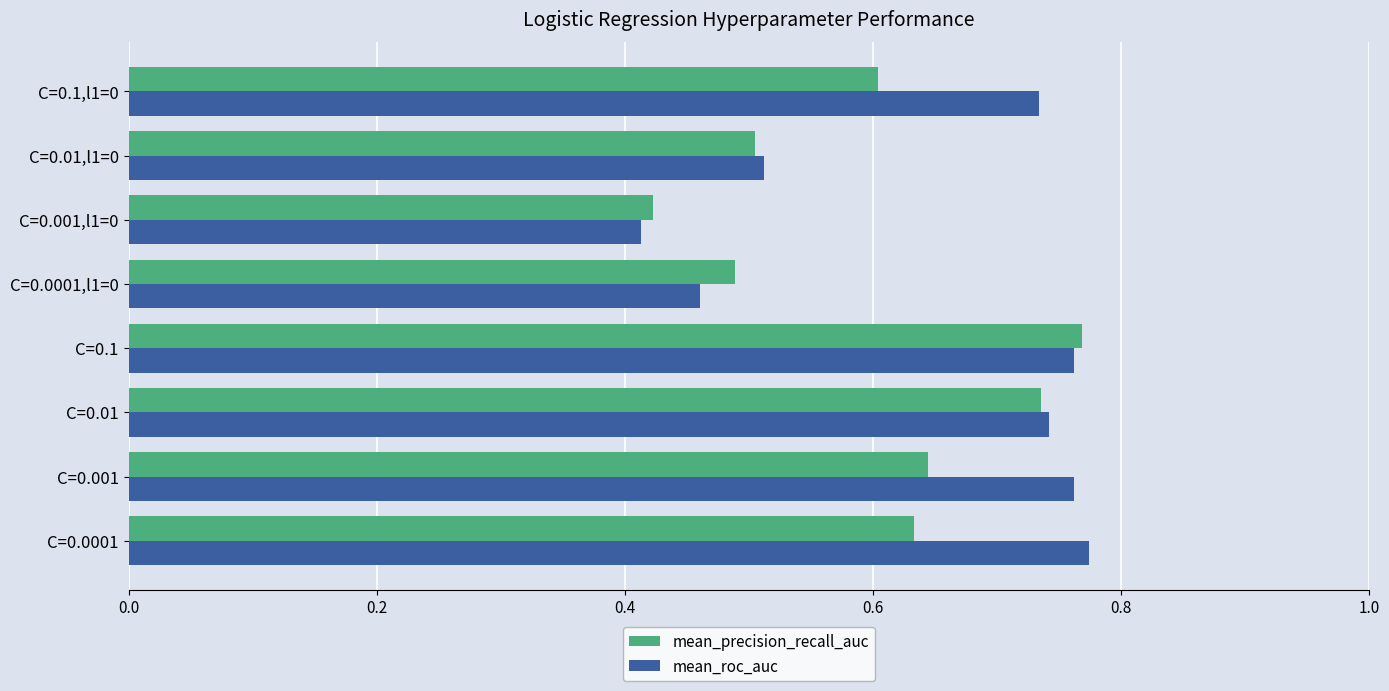

The mean_roc_auc series shows 0.8 at C=0.0001,l1=0. True or false?

False